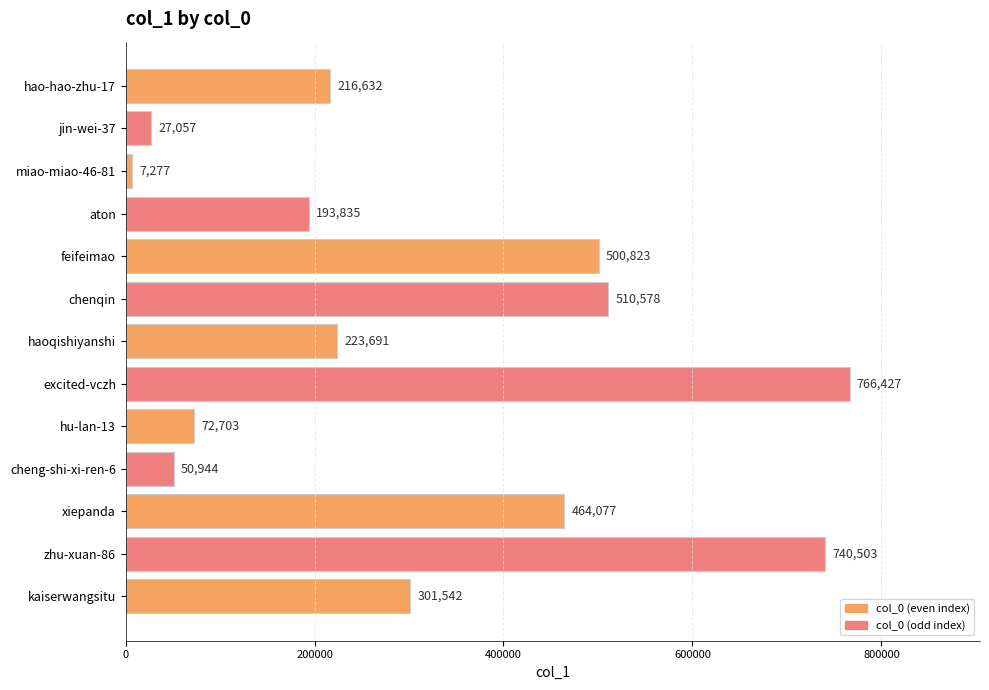

Reading bottom to top, what are all the values shown in this chart?

301542	740503	464077	50944	72703	766427	223691	510578	500823	193835	7277	27057	216632